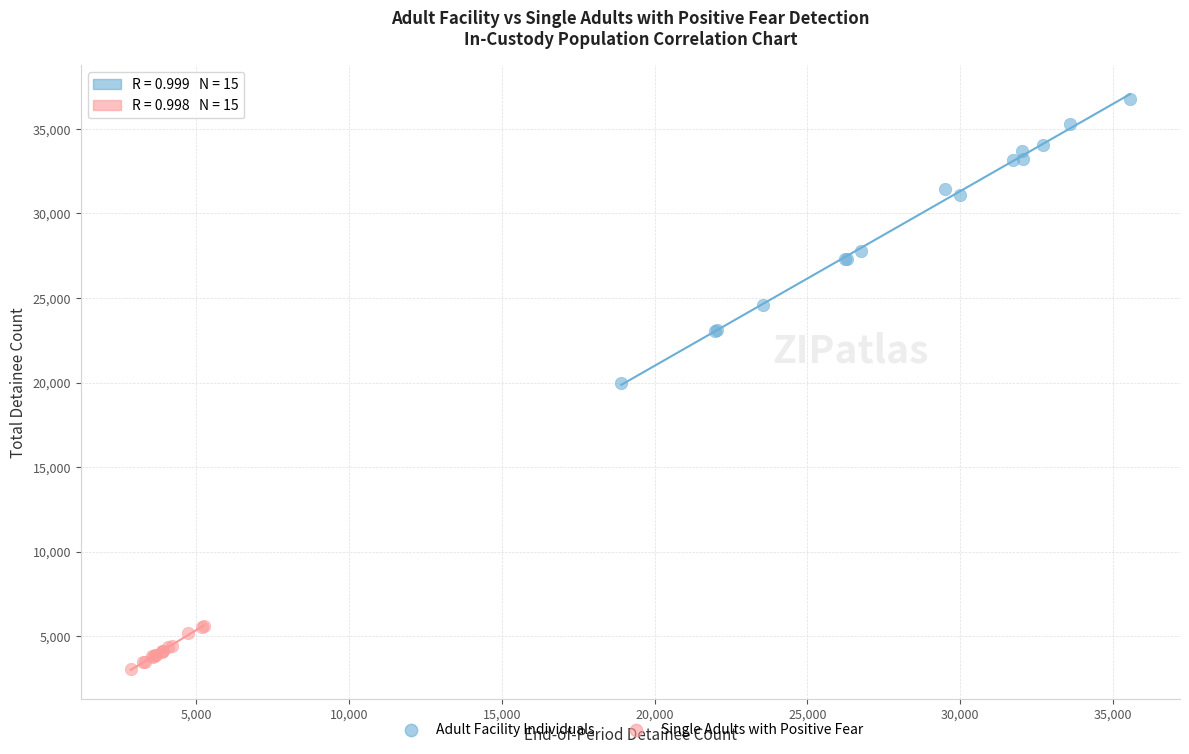

Which series contains the highest Y value?

Adult Facility Individuals